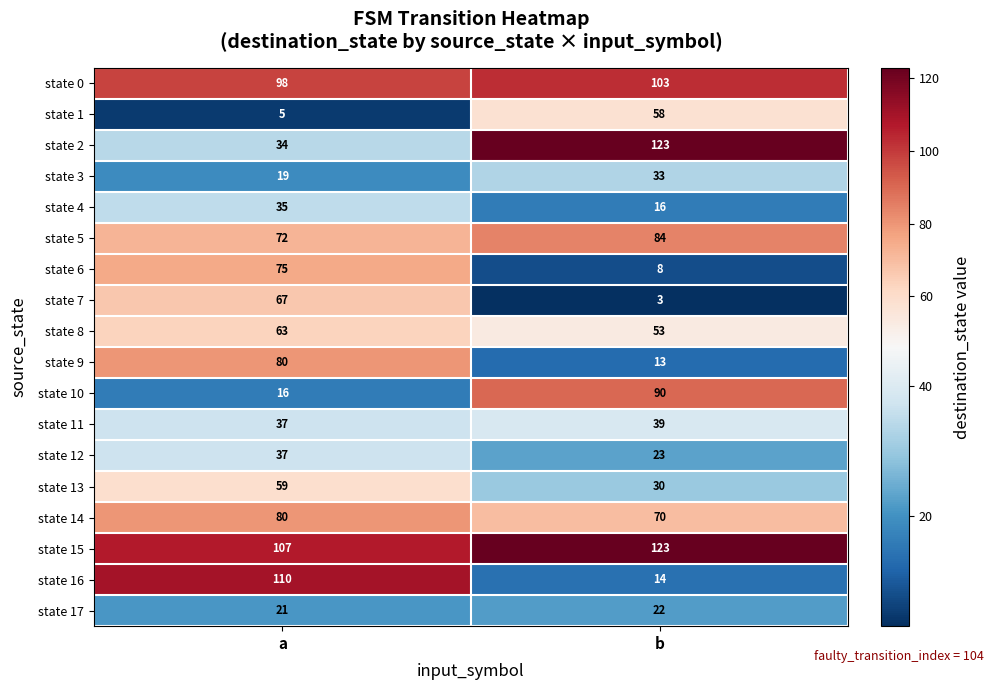

How many values in the state 2 series are below 123?

1